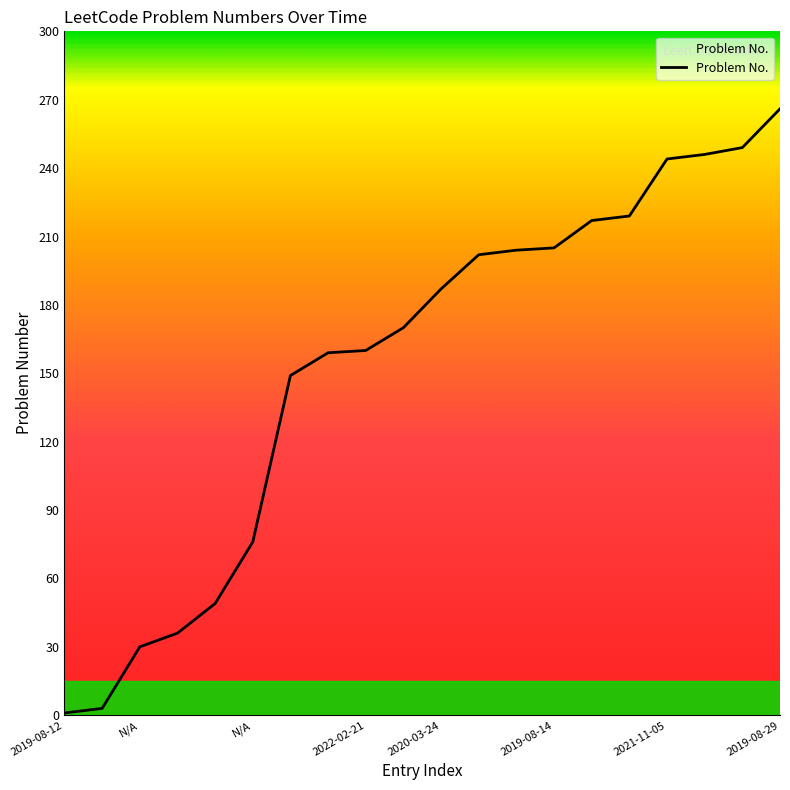

What is the greatest value displayed?

266